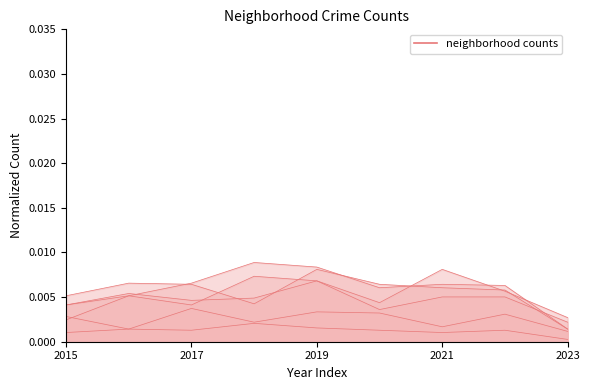

After their last crossing, which series has the higher values: Grand Crossing or Garfield Park?

Grand Crossing